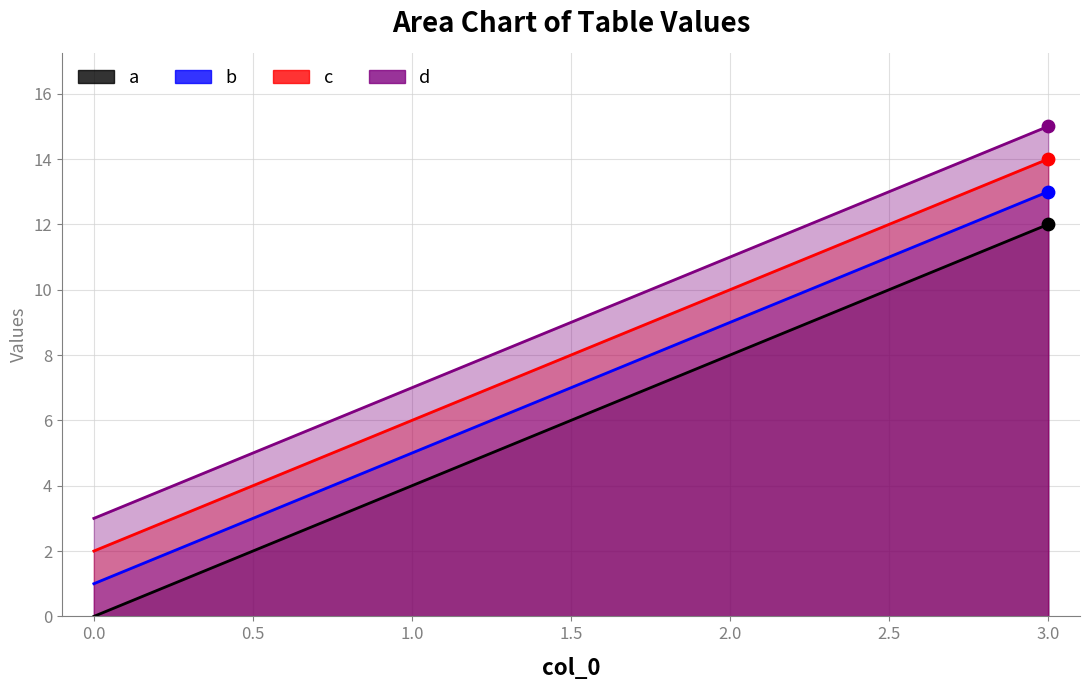

At which category is the sum across all series the highest?

3